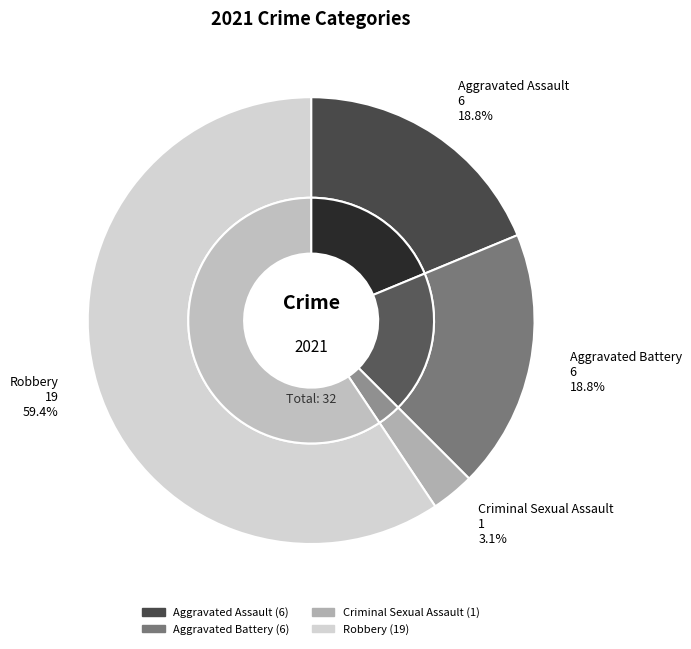

To the nearest percent, what is the difference between the Criminal Sexual Assault and Robbery slice percentages?

56%